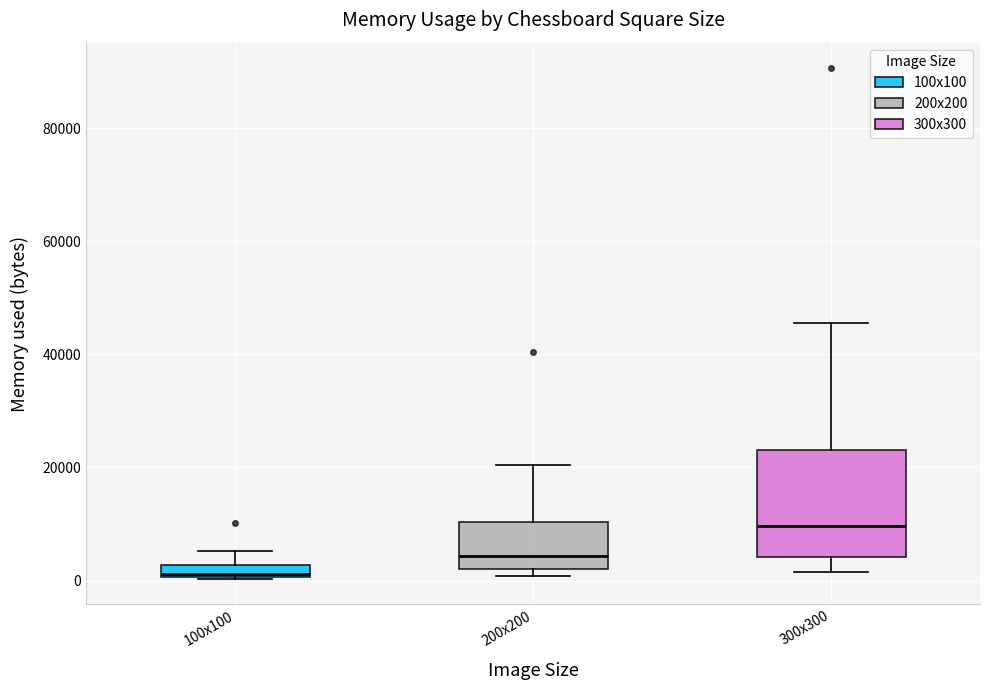

Which box is the tallest, from its lower edge to its upper edge?

300x300